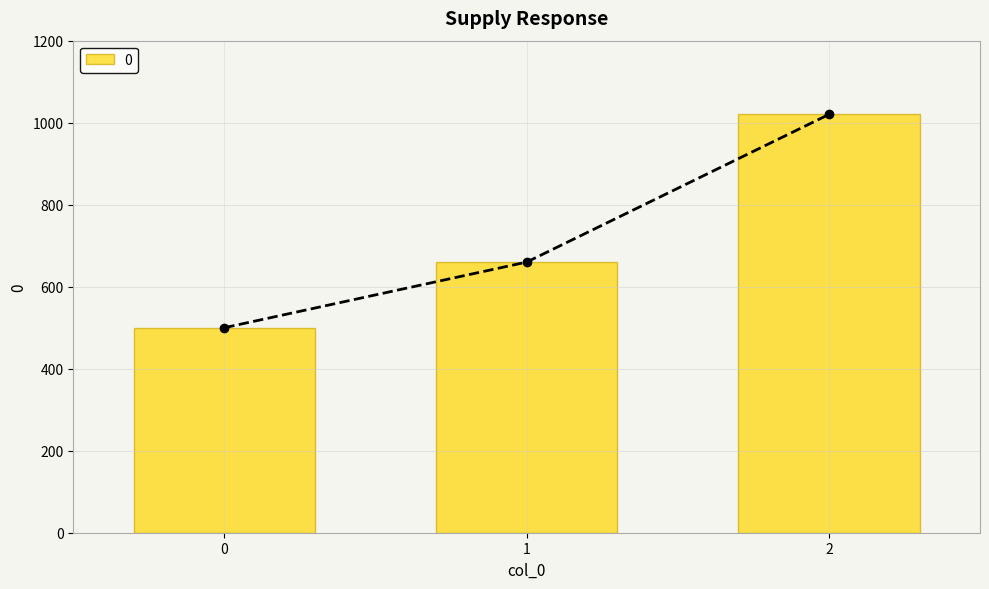

What is the difference between the maximum and minimum values?

520